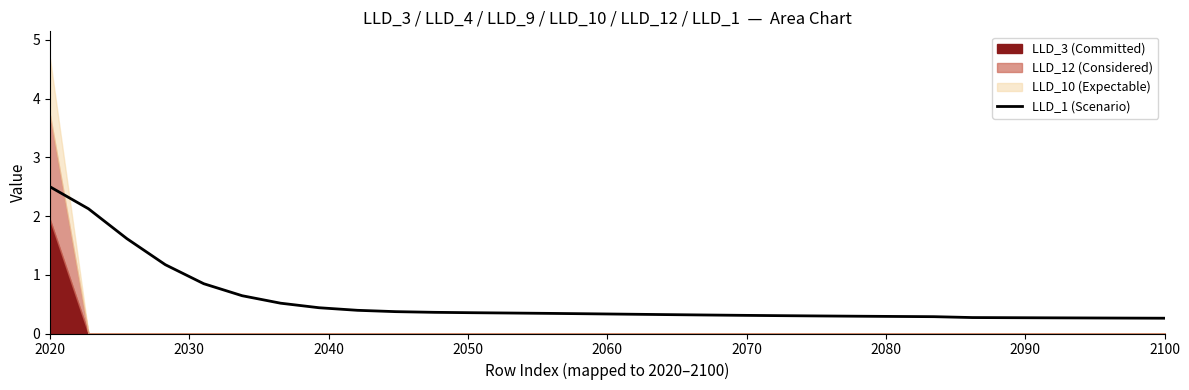

What is the highest value of the LLD_1 (Scenario) series?

2.5